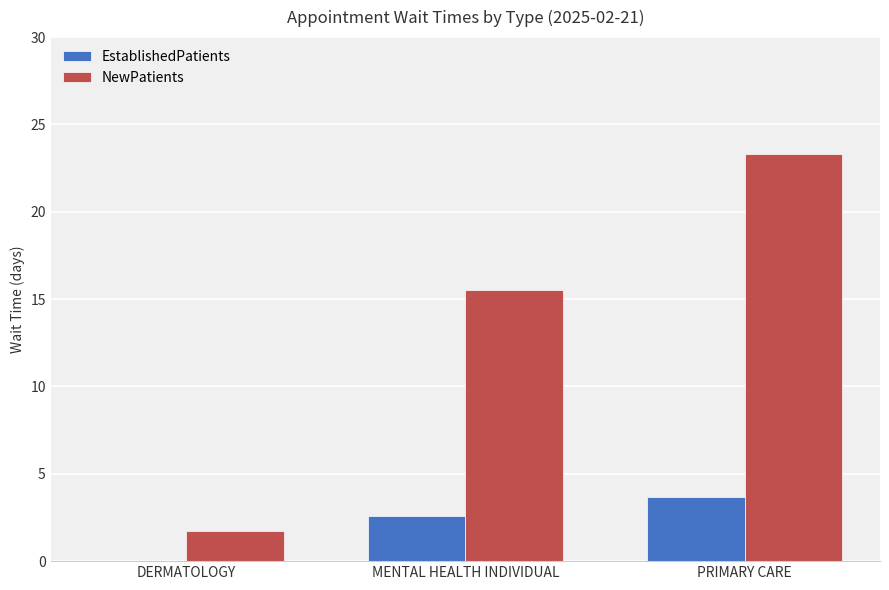

Reading left to right, transcribe all the data shown in this chart.

EstablishedPatients: DERMATOLOGY=0.0	MENTAL HEALTH INDIVIDUAL=2.6	PRIMARY CARE=3.7
NewPatients: DERMATOLOGY=1.7	MENTAL HEALTH INDIVIDUAL=15.5	PRIMARY CARE=23.3